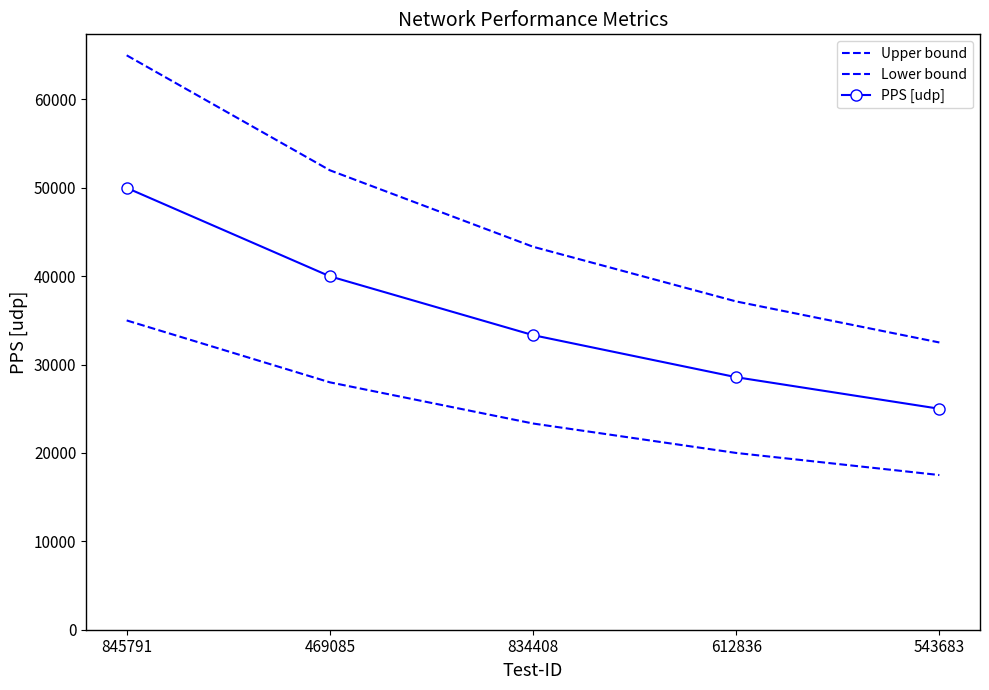

True or false: Lower bound and Upper bound cross at least once.

False